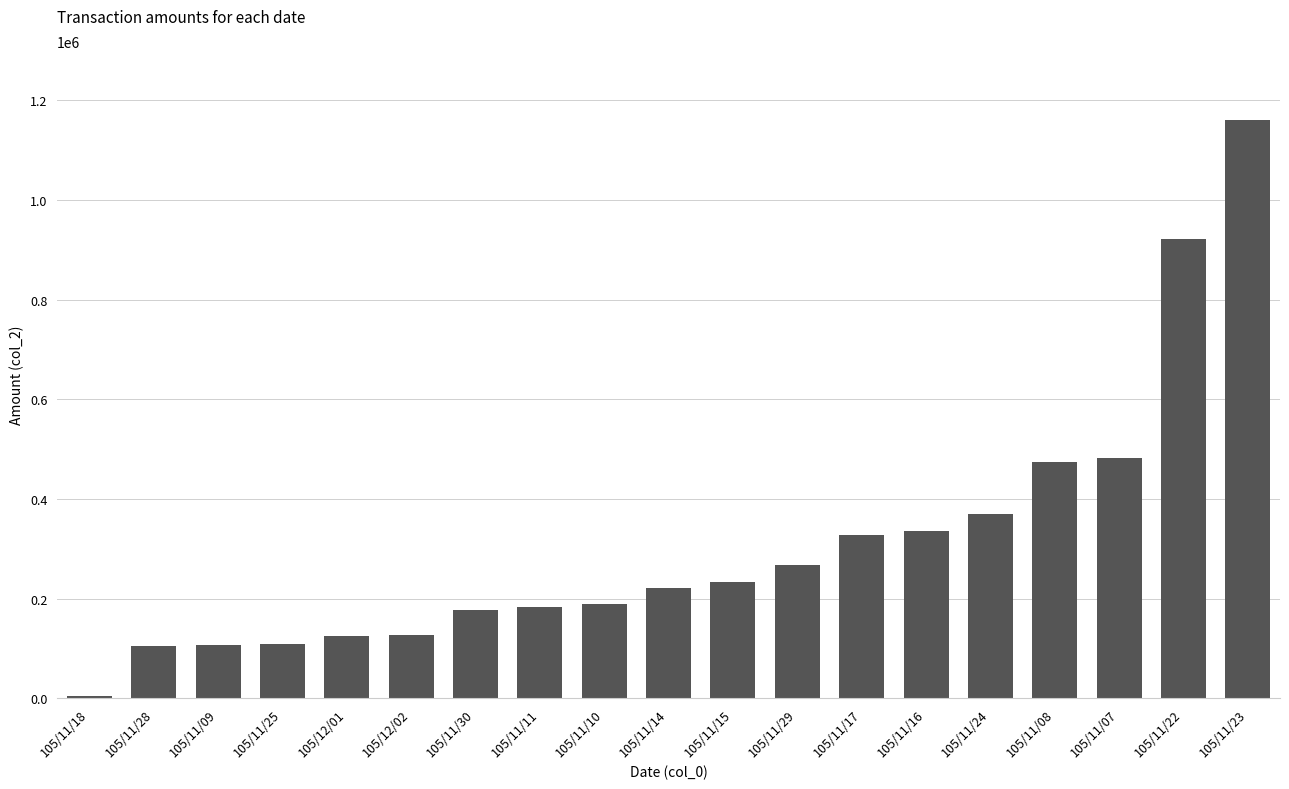

What is the difference between the second highest and second lowest values?

816320